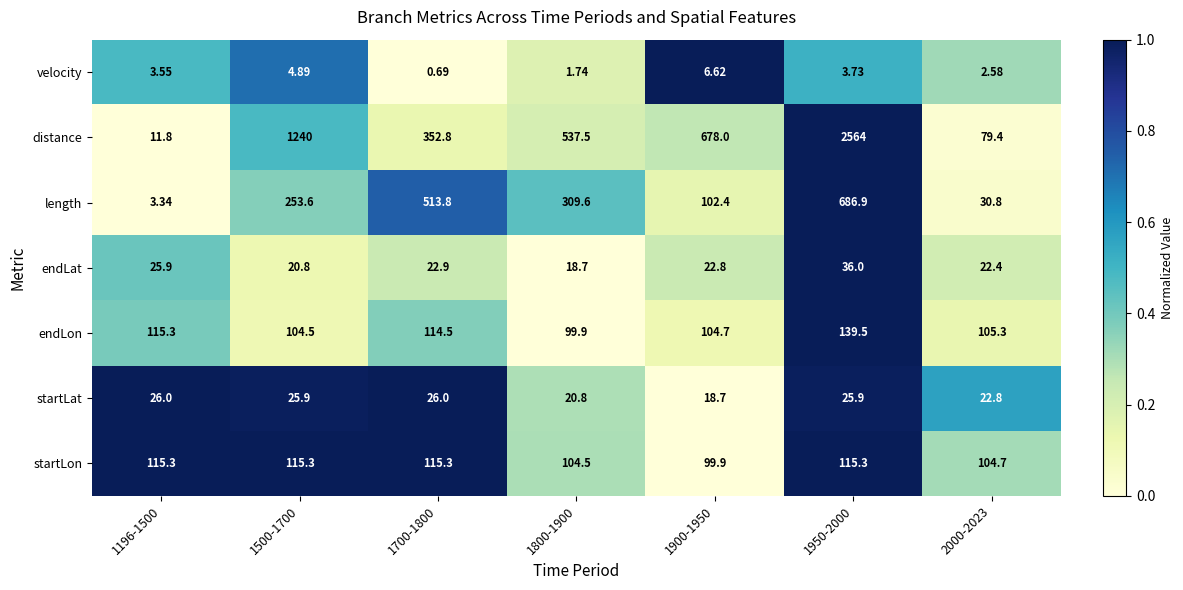

Which series has the largest total across all categories?

distance